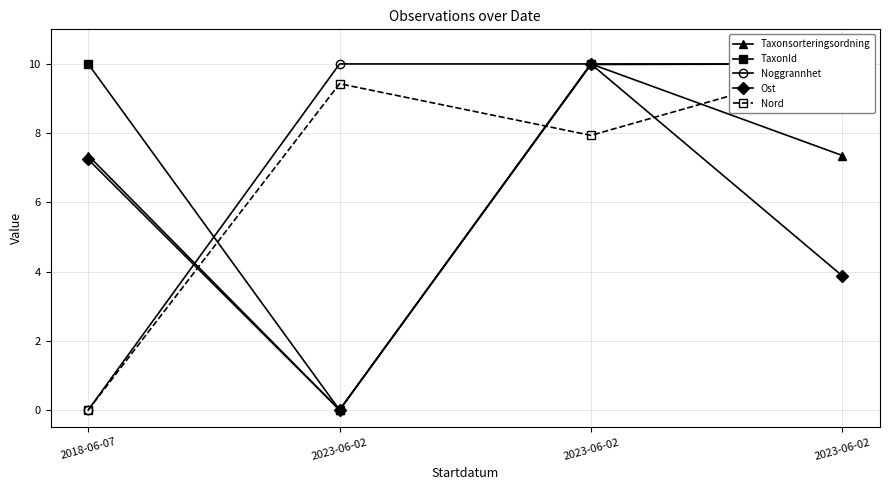

What is the label of the 1st point from the left?

2018-06-07